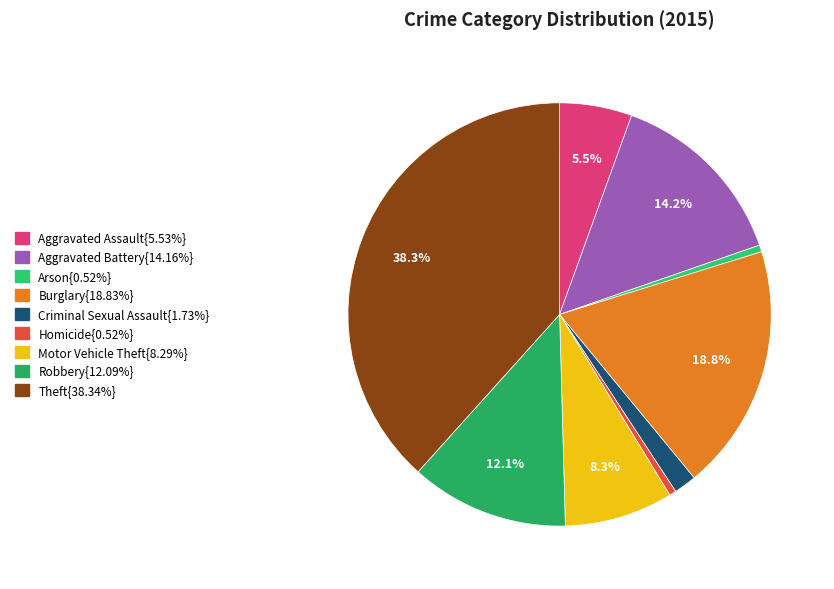

Rank the categories by value from highest to lowest.

Theft, Burglary, Aggravated Battery, Robbery, Motor Vehicle Theft, Aggravated Assault, Criminal Sexual Assault, Arson, Homicide